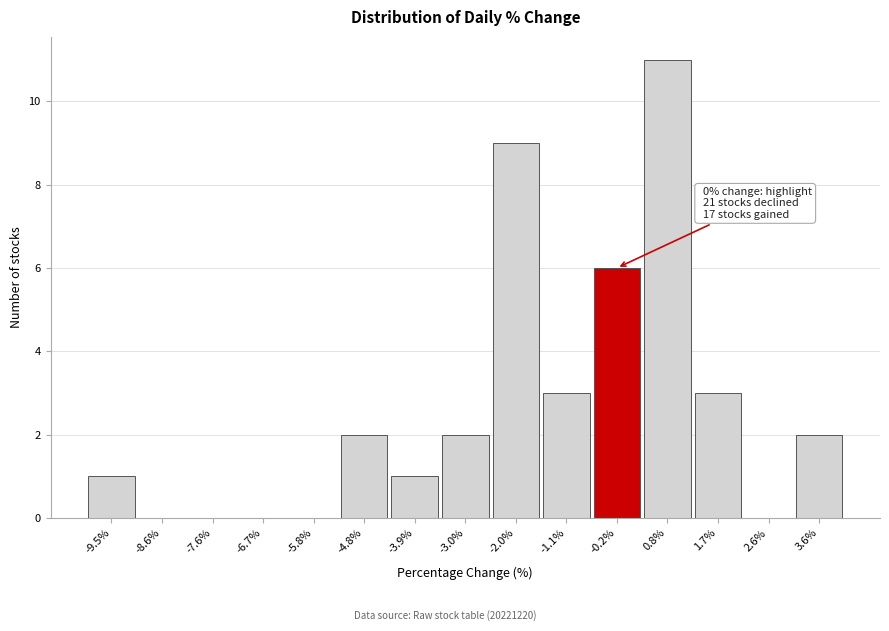

Which range on the x-axis has the tallest bar?

0.3 to 1.2